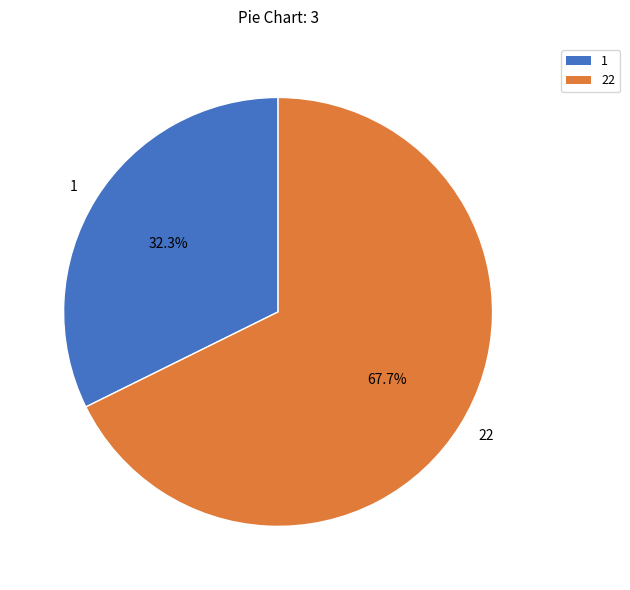

How many segments does this pie chart have?

2